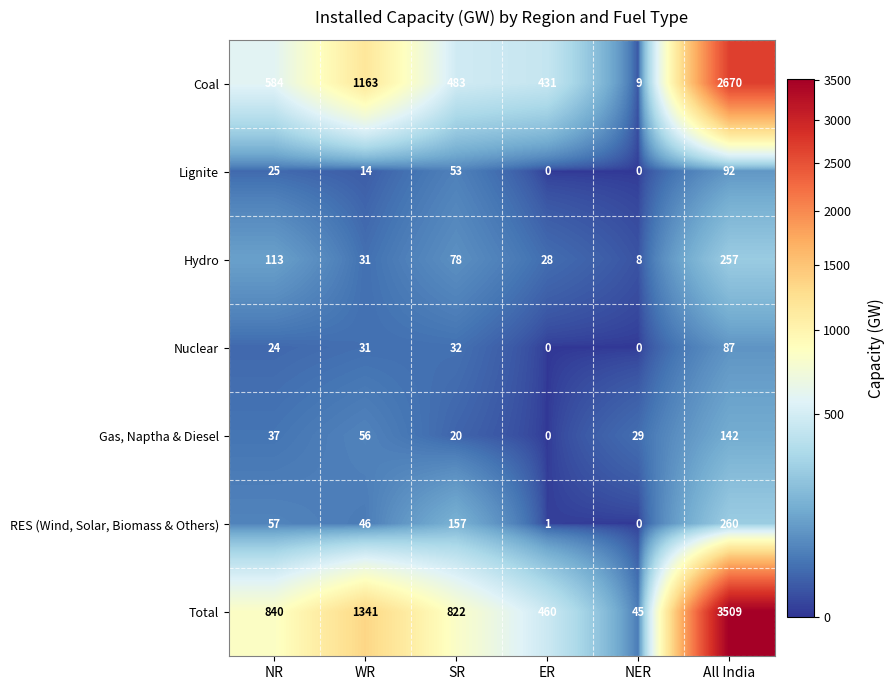

What is the spread (max minus min) of values at All India?

3422